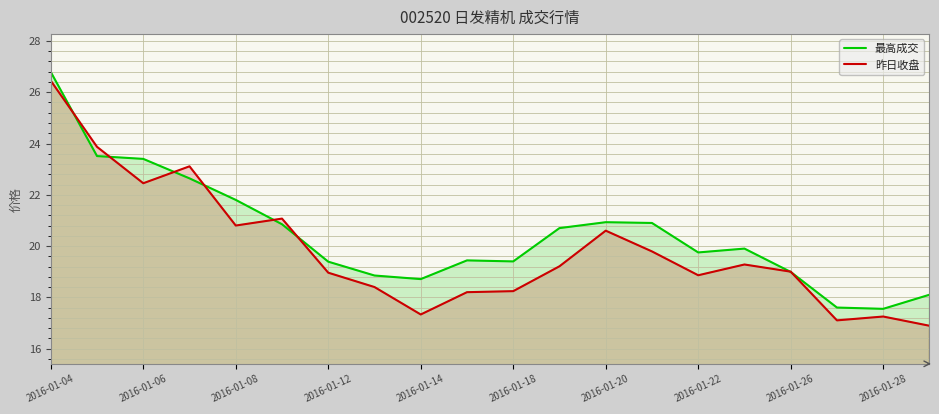

Which series has the widest spread of values?

昨日收盘